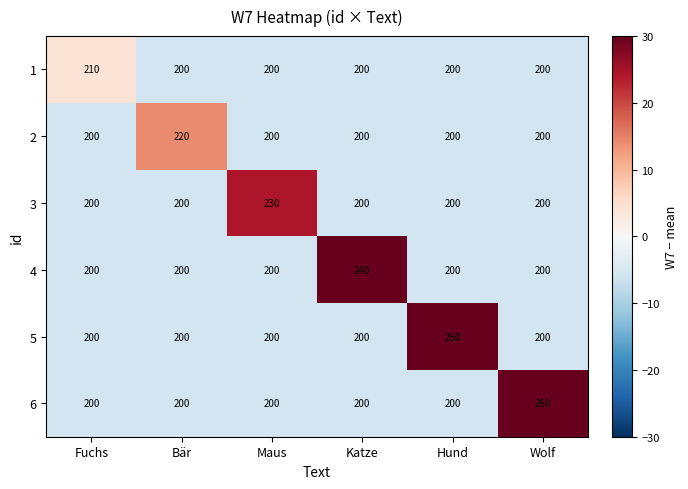

Count the number of data series in this chart.

6